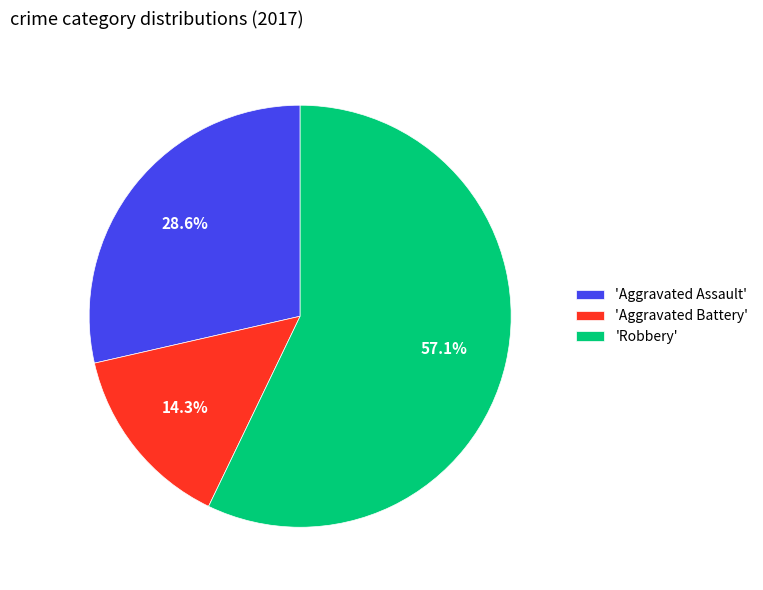

Does any single category account for the majority?

Yes